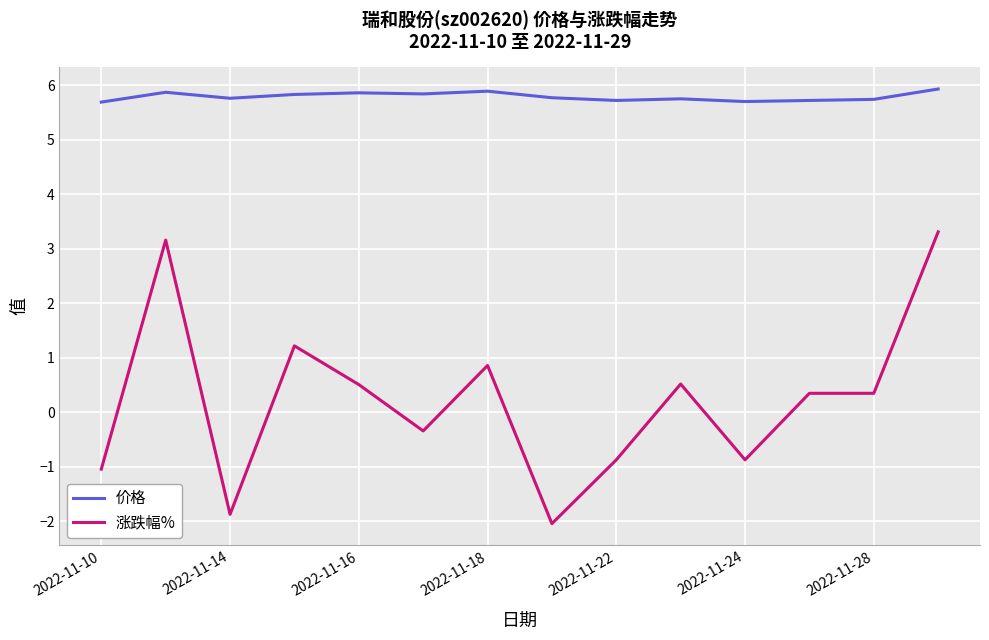

List the series in order of their peak value, highest first.

价格, 涨跌幅%